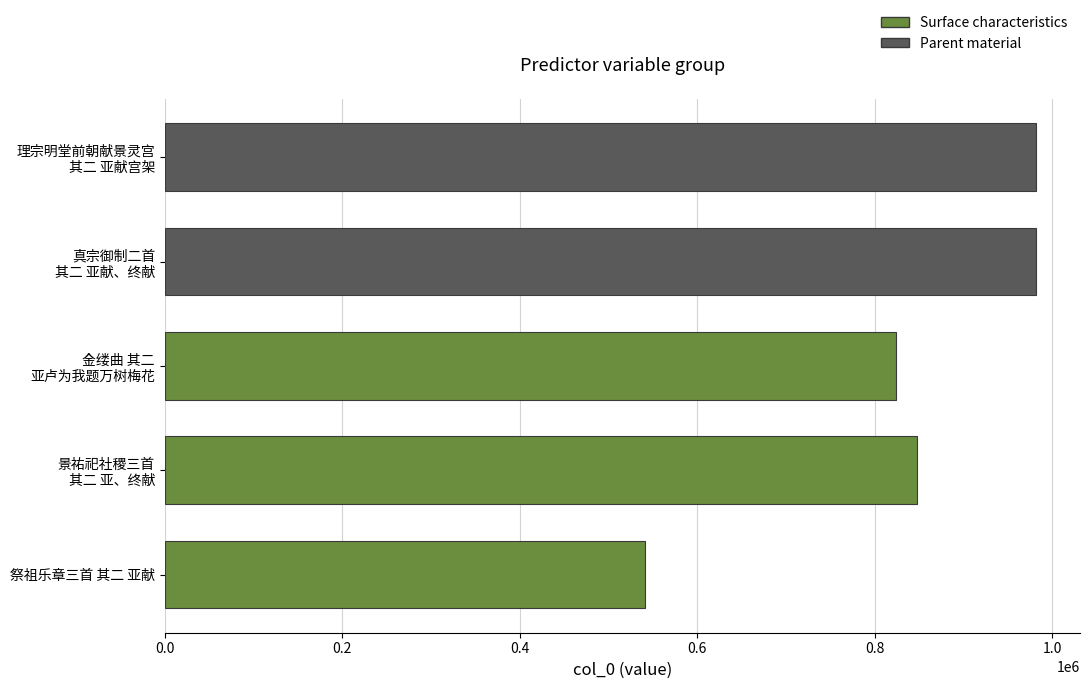

What is the sum of all values?

4177092